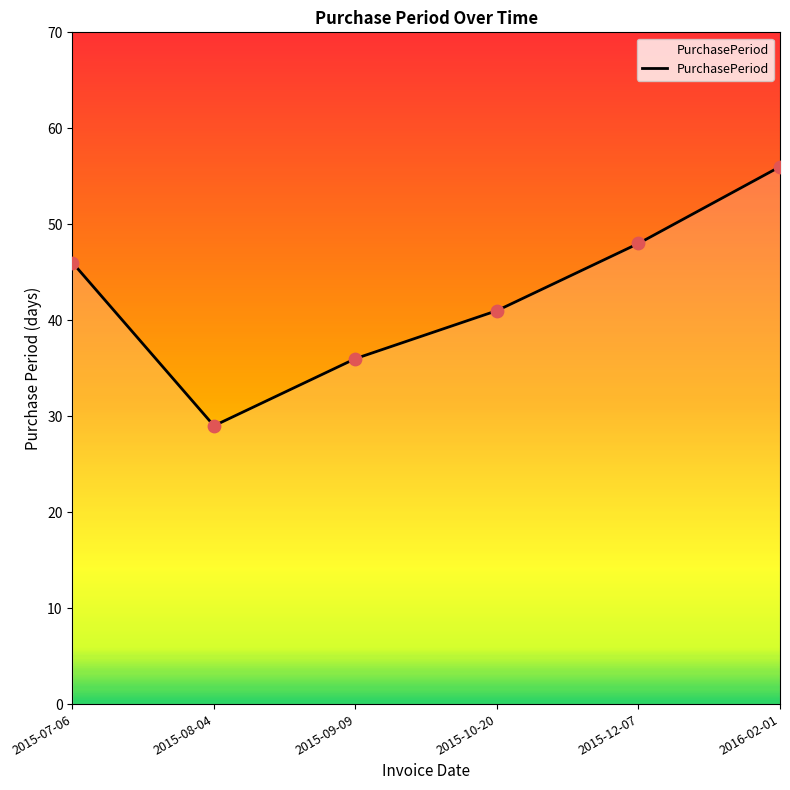

Between 2015-10-20 and 2015-12-07, which is larger?

2015-12-07